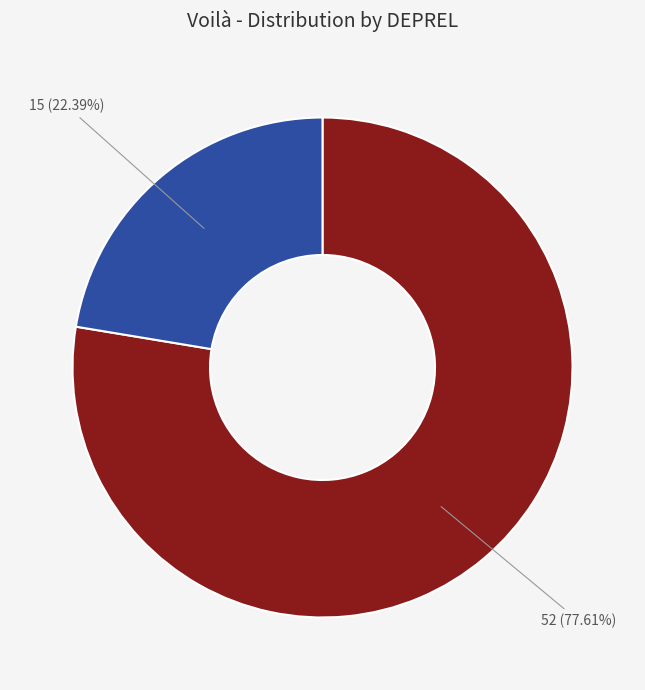

Does any single category account for the majority?

Yes